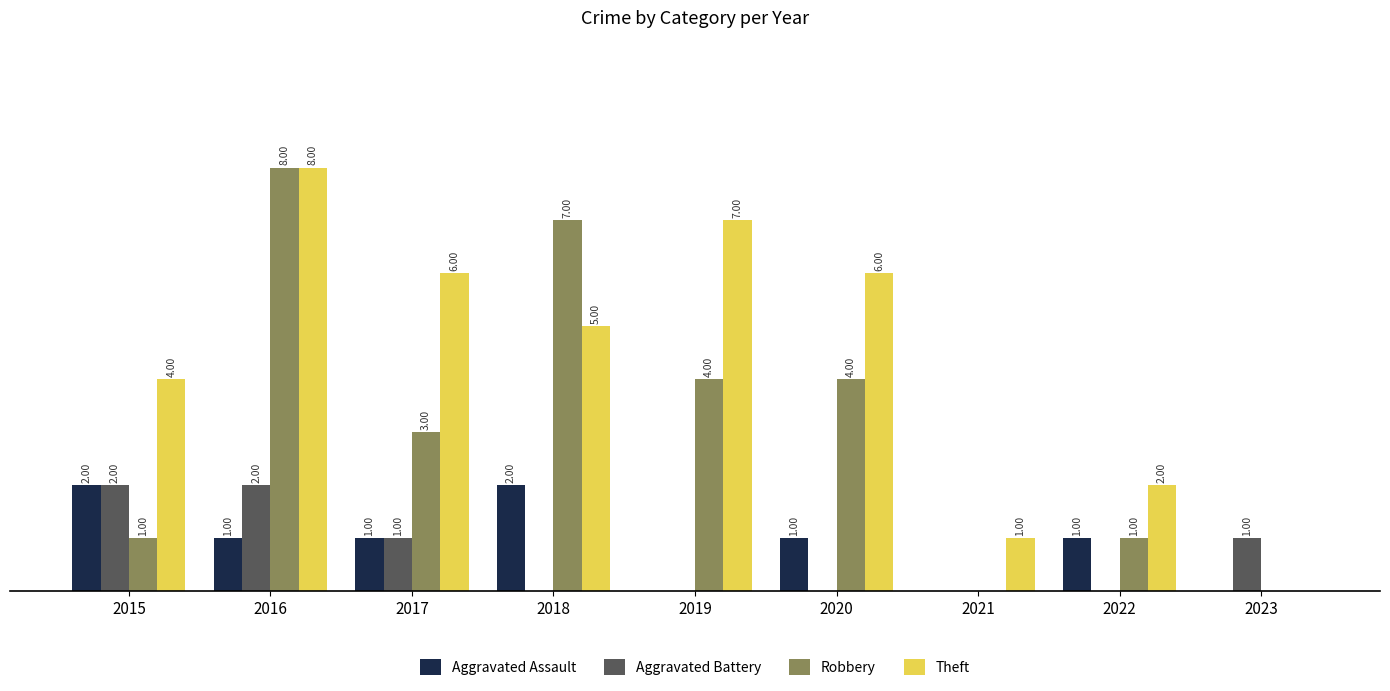

Is the value of Robbery at 2018 greater than the value of Aggravated Battery at 2016?

Yes